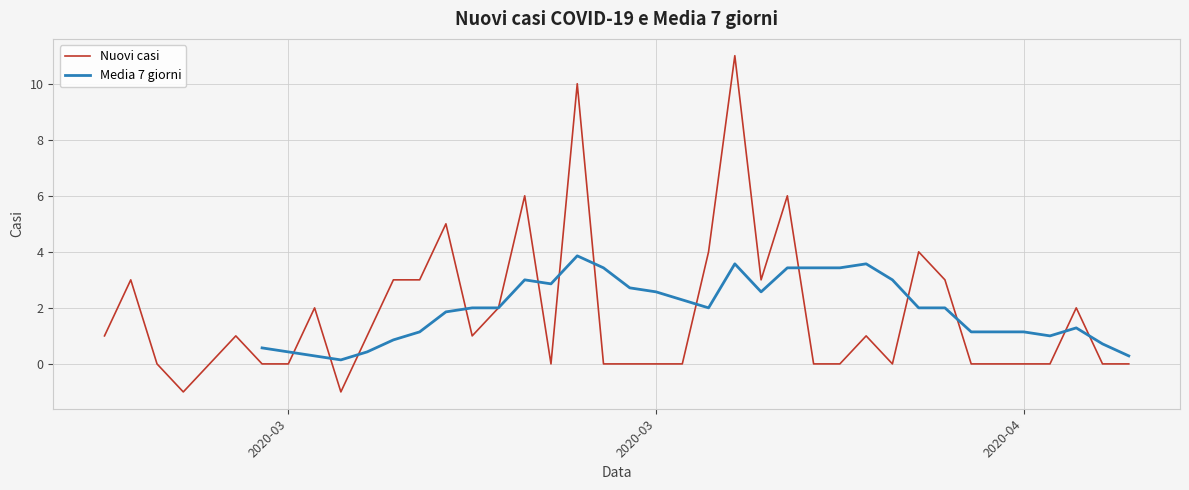

What is the difference between the second highest and minimum values in the Nuovi casi series?

11